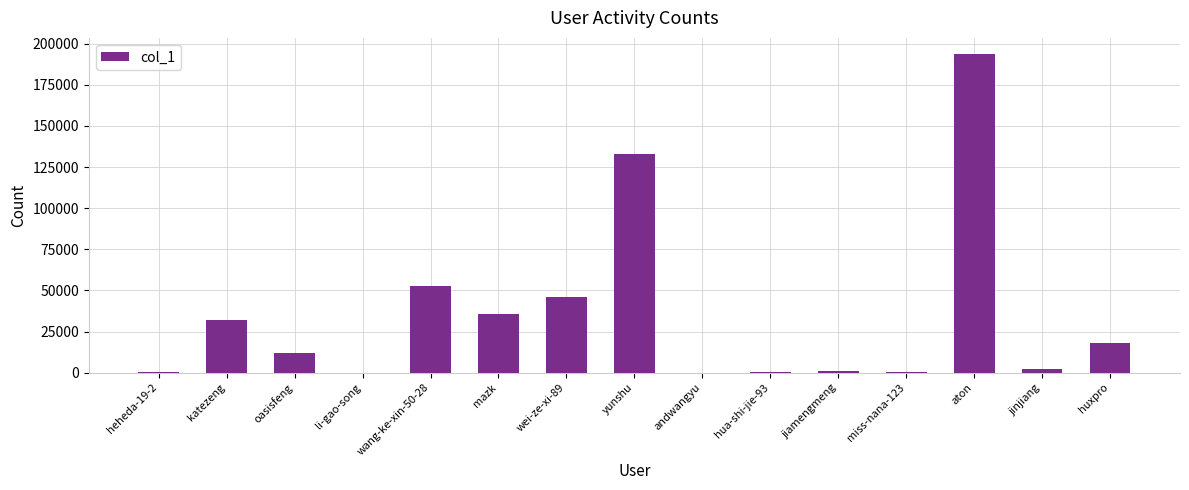

Between miss-nana-123 and yunshu, which is larger?

yunshu